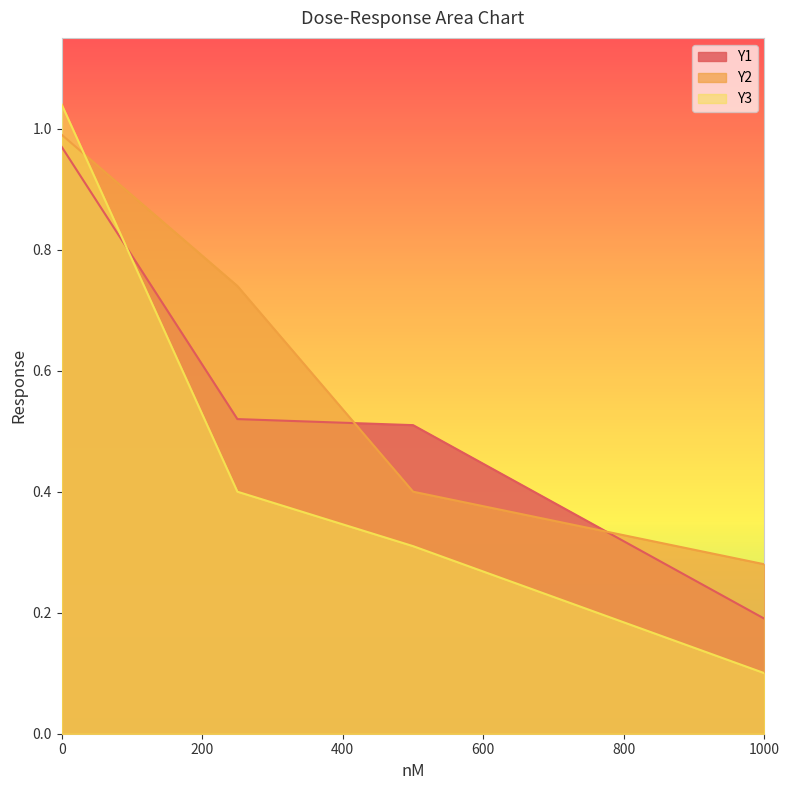

Which series has the largest range (max minus min)?

Y3